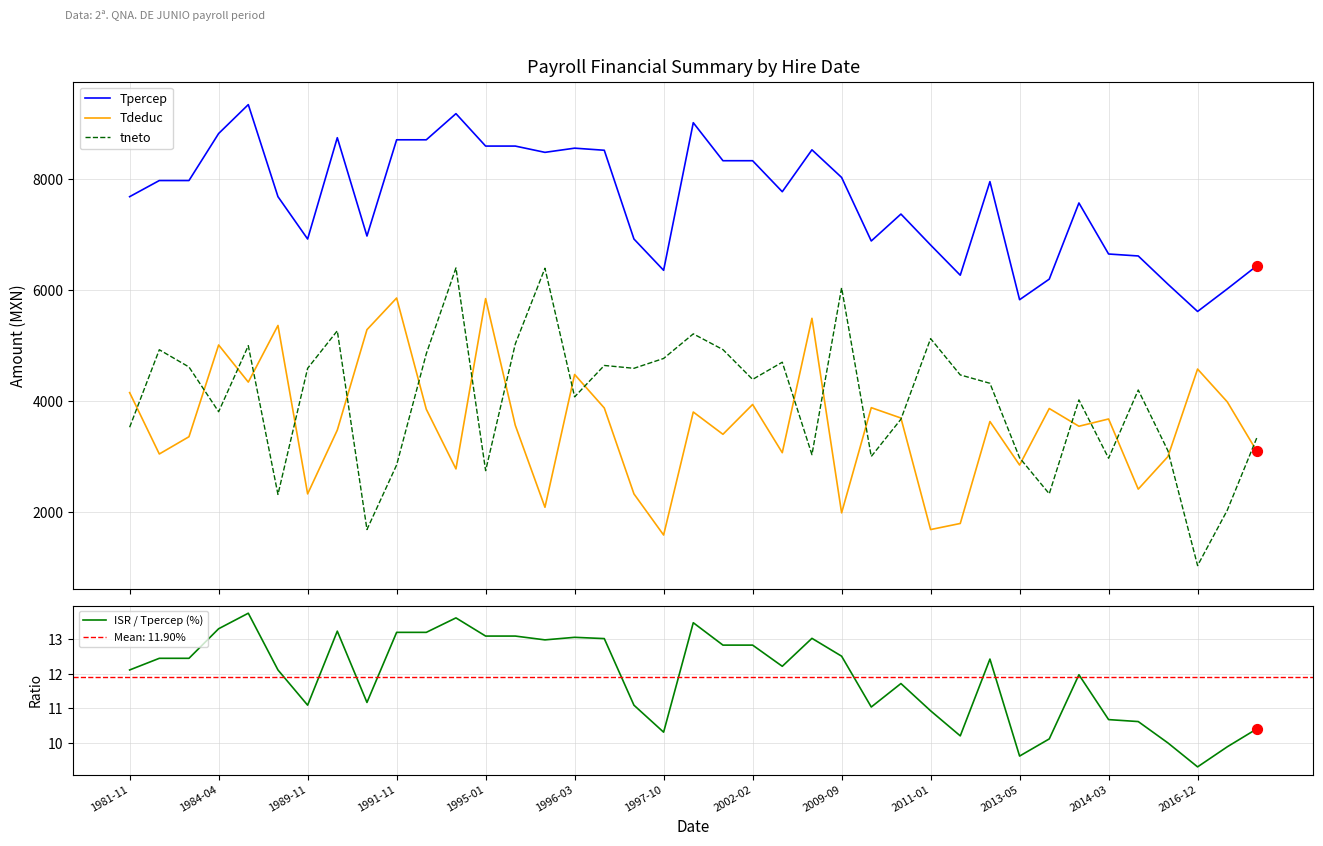

What is the maximum value for Tdeduc?

5861.9